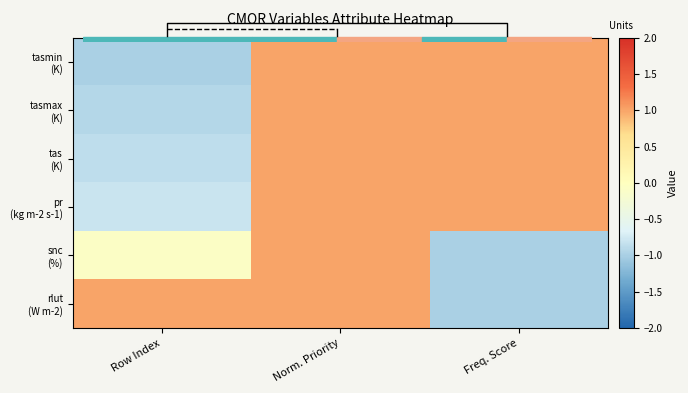

At which category is the sum across all series the highest?

Norm. Priority